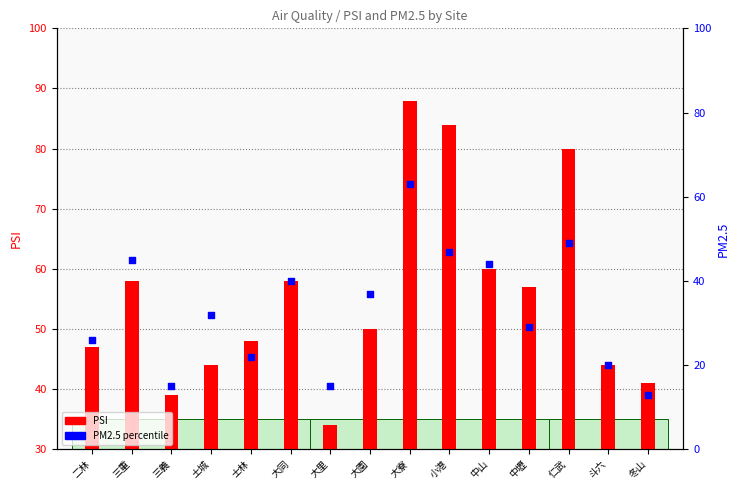

What are all the series names shown in the legend?

PSI, PM2.5 percentile